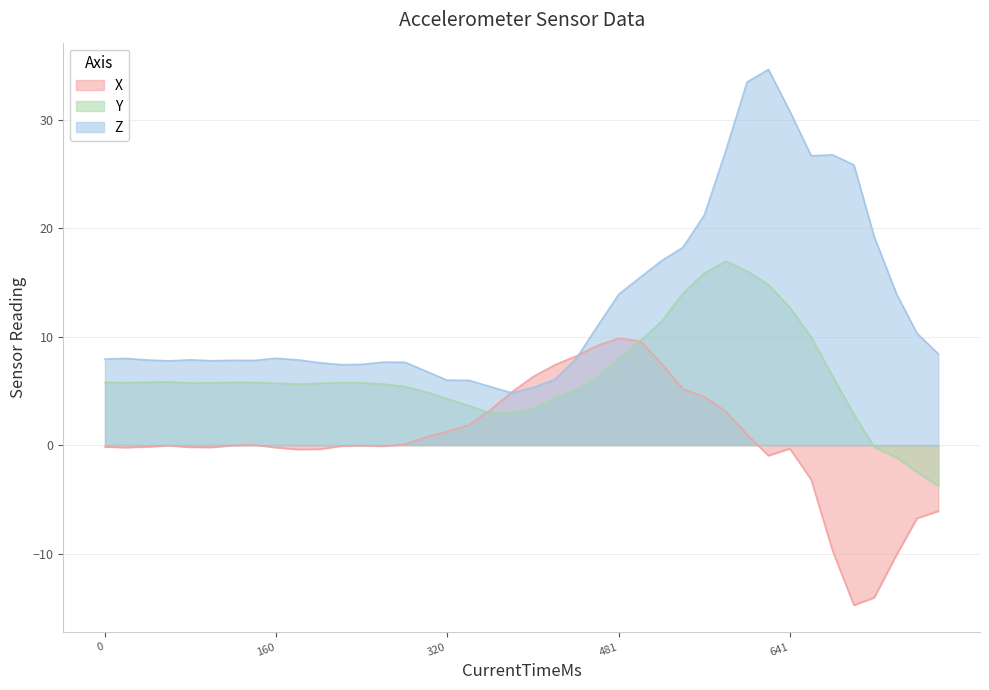

Is it true that Y equals 5.8 at 0?

True